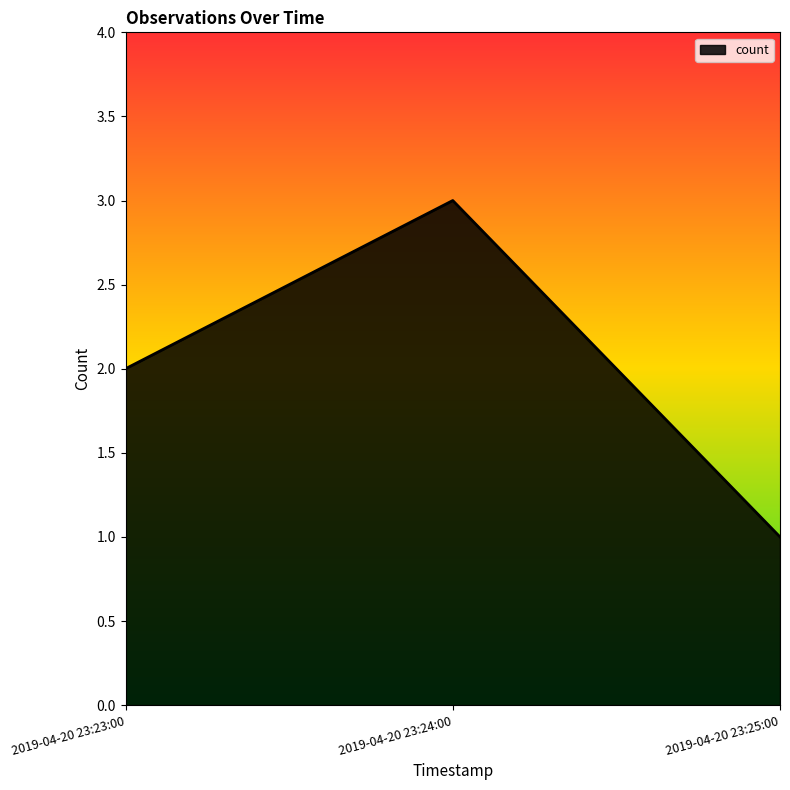

How many series are shown in this chart?

1